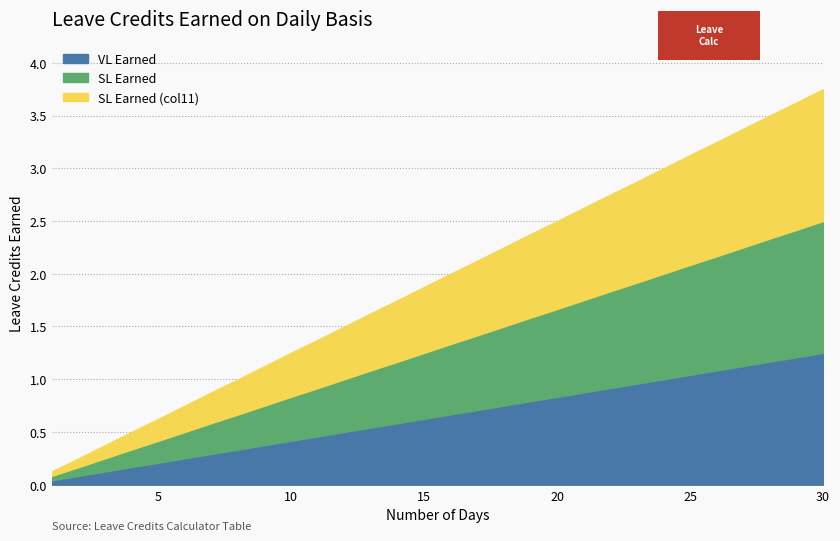

True or false: VL Earned and SL Earned intersect in this chart.

False